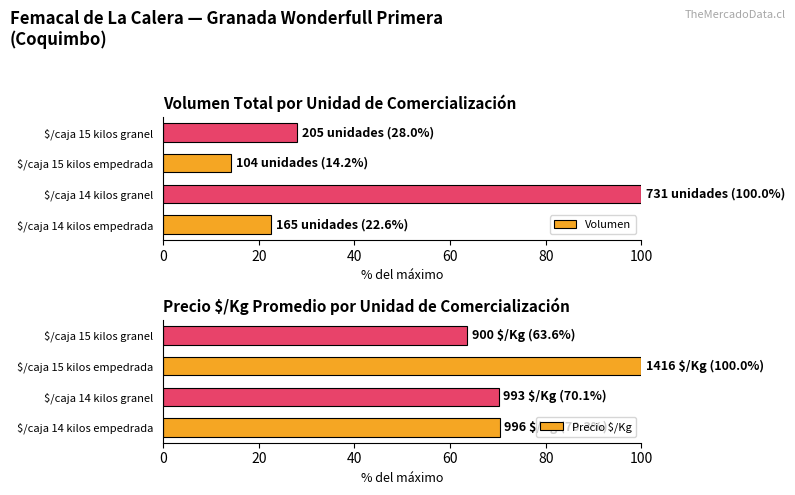

What is the difference between the Precio $/Kg values at $/caja 15 kilos granel and $/caja 14 kilos granel?

6.6